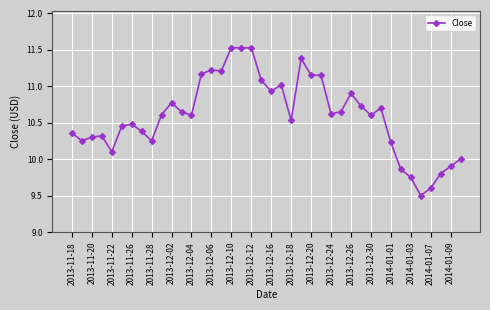

What is the smallest value displayed?

9.5